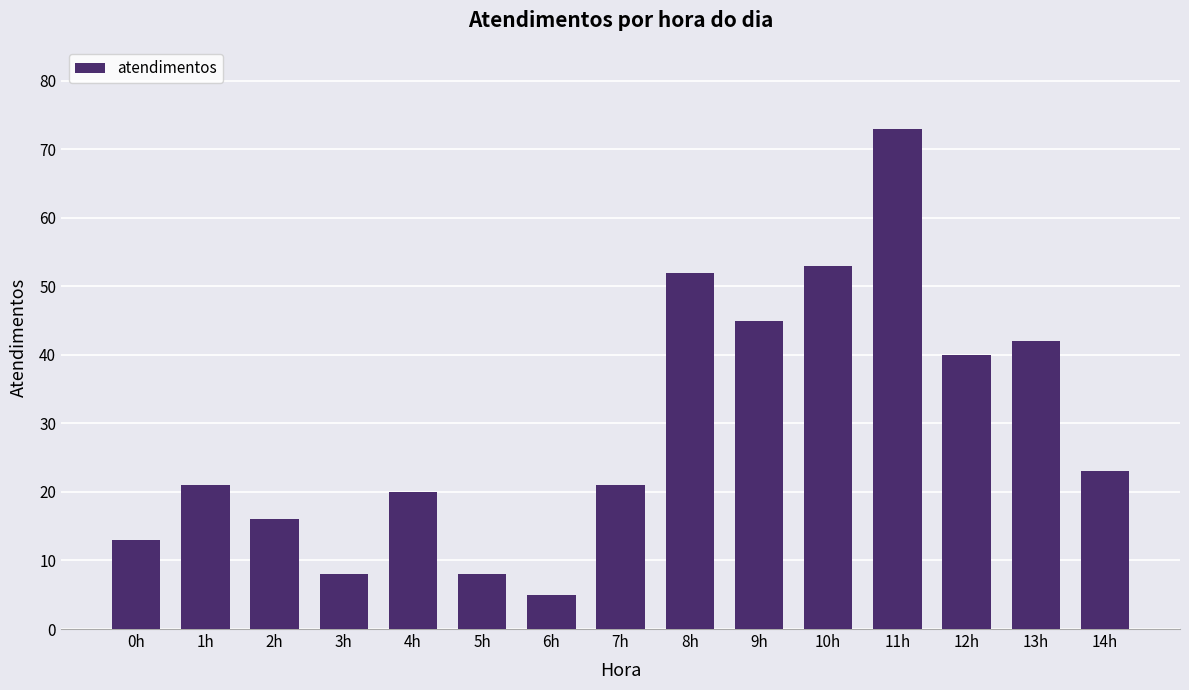

Which category has the highest value across all series?

11h